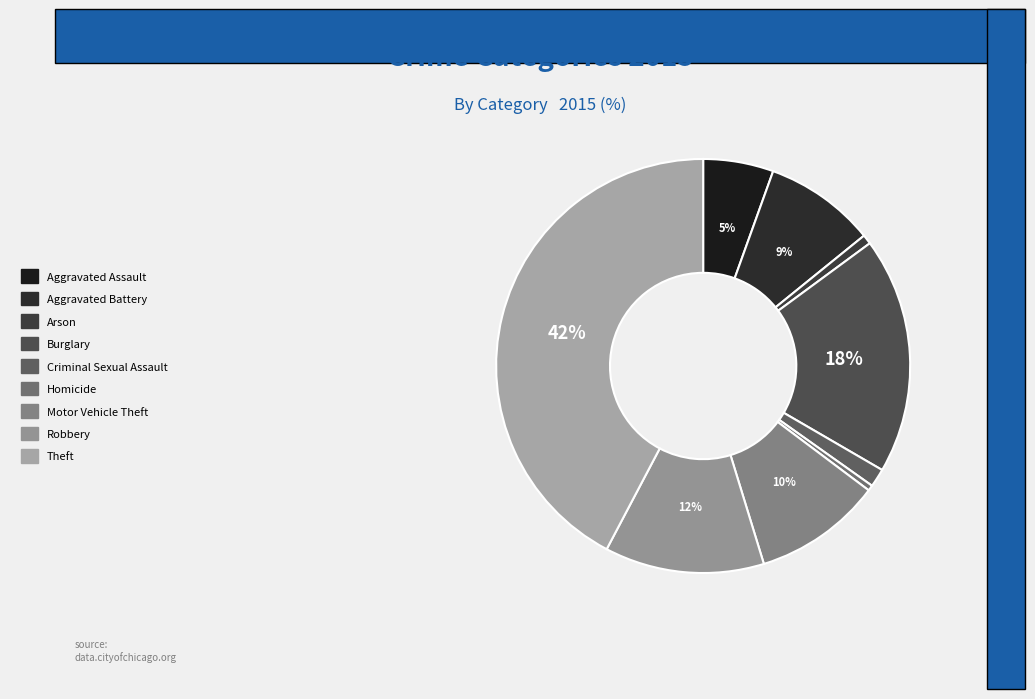

Is the sum of Motor Vehicle Theft and Arson greater than half?

No